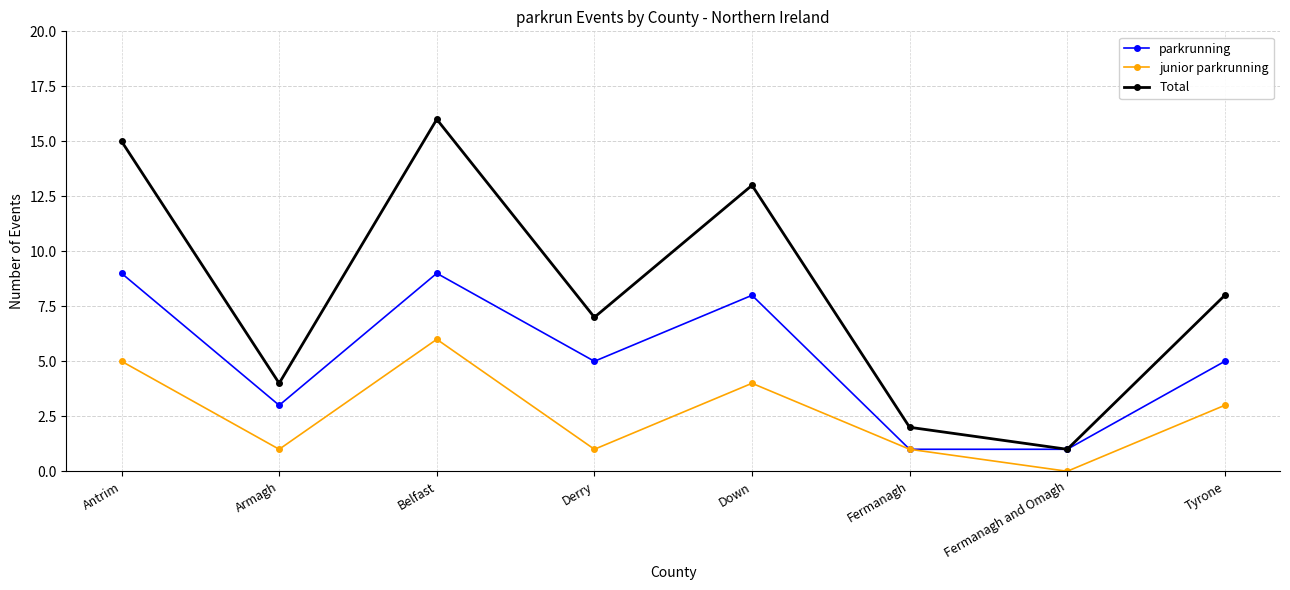

What is the value of the Total point at the 2nd from the left?

4